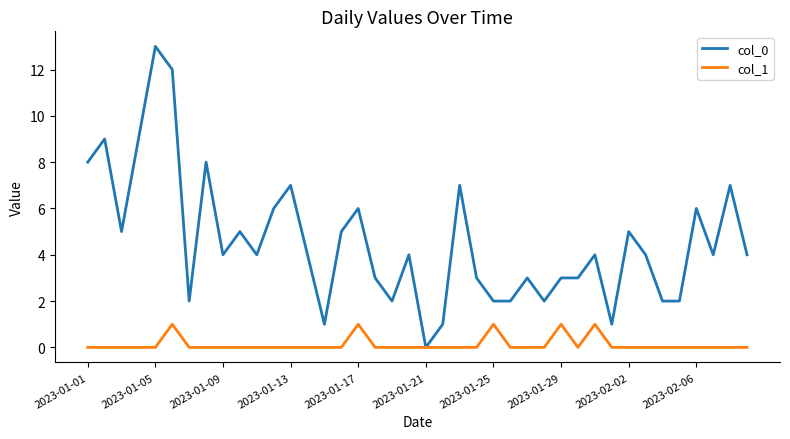

What is the highest value of the col_1 series?

1